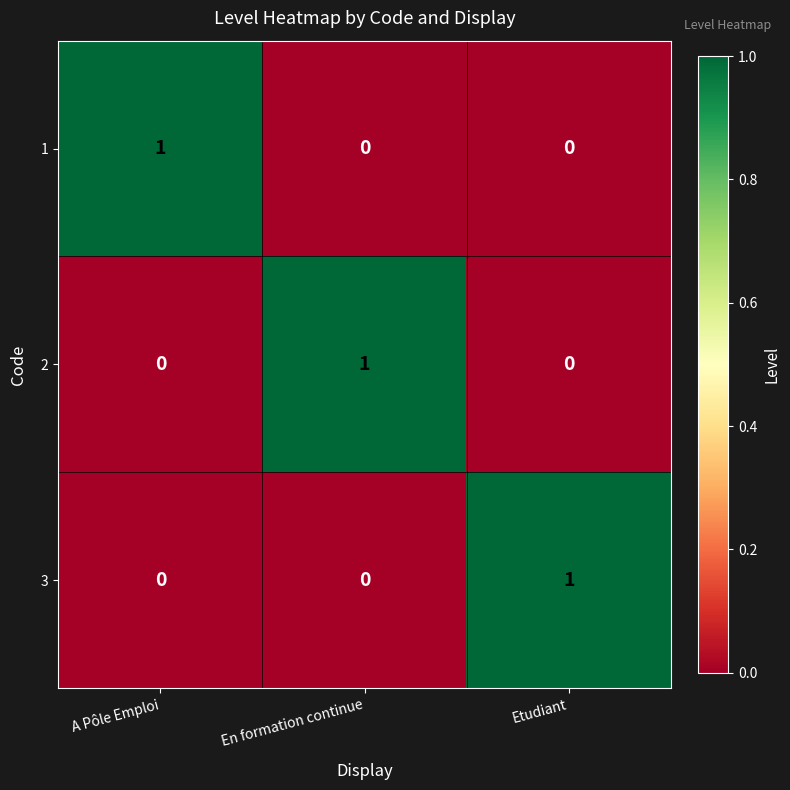

Reading left to right, extract all data points from this chart.

1: A Pôle Emploi=1	En formation continue=0	Etudiant=0
2: A Pôle Emploi=0	En formation continue=1	Etudiant=0
3: A Pôle Emploi=0	En formation continue=0	Etudiant=1